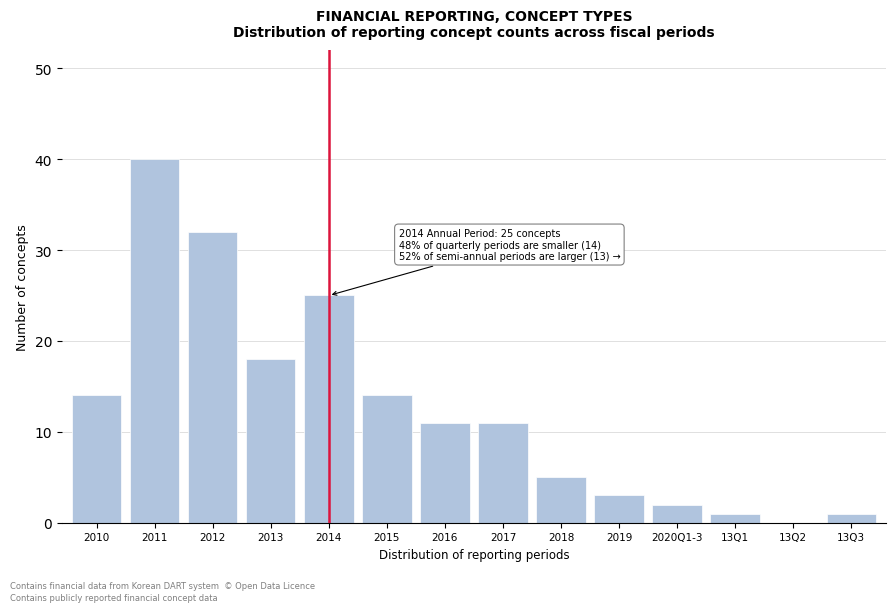

Reading left to right, extract all data points from this chart.

2010=14	2011=40	2012=32	2013=18	2014=25	2015=14	2016=11	2017=11	2018=5	2019=3	2020Q1-3=2	13Q1=1	13Q2=0	13Q3=1